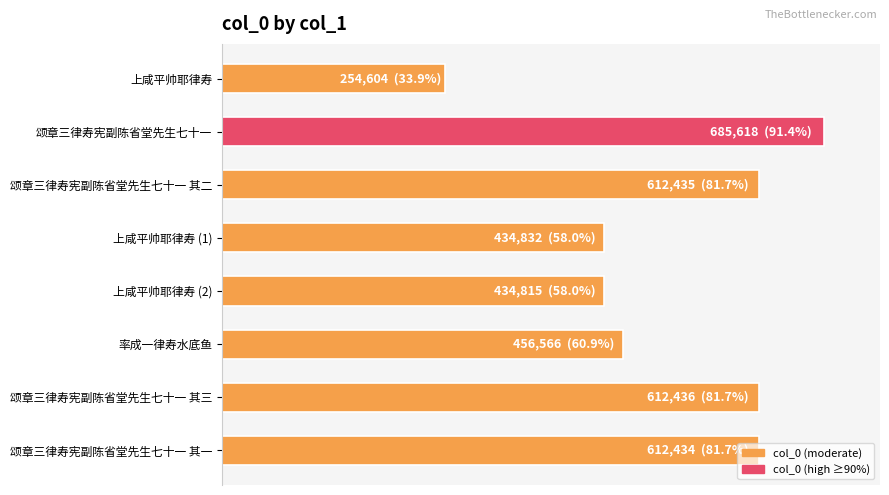

Are the bars horizontal?

Yes